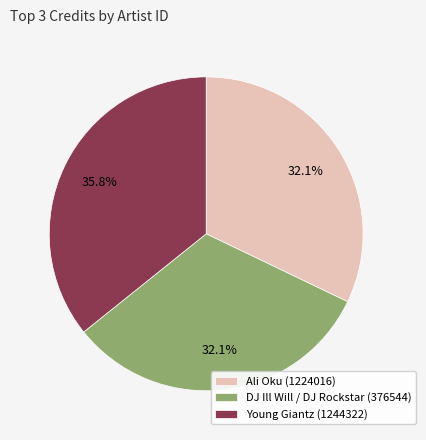

To the nearest percent, what portion does Young Giantz (1244322) represent?

36%